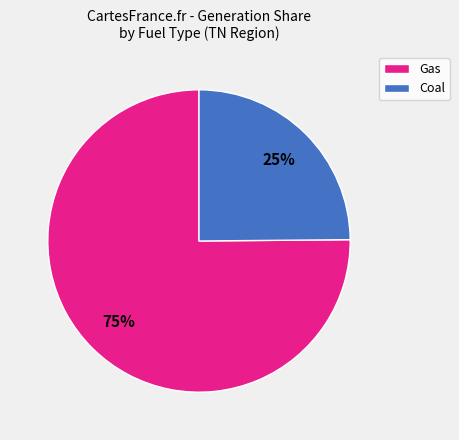

Between Coal and Gas, which is larger?

Gas